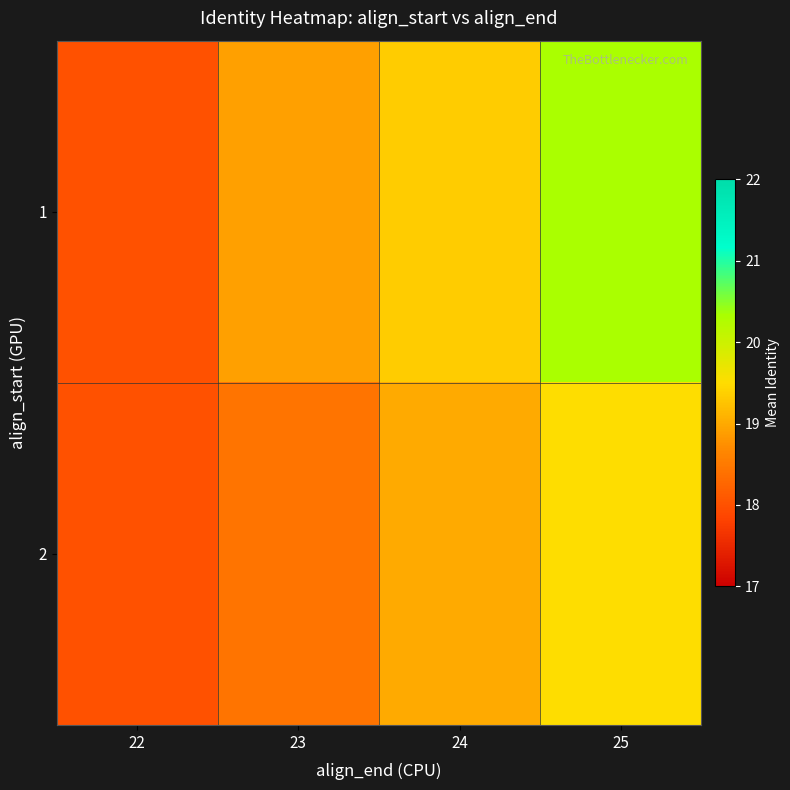

Between 22 and 23, which is larger?

23